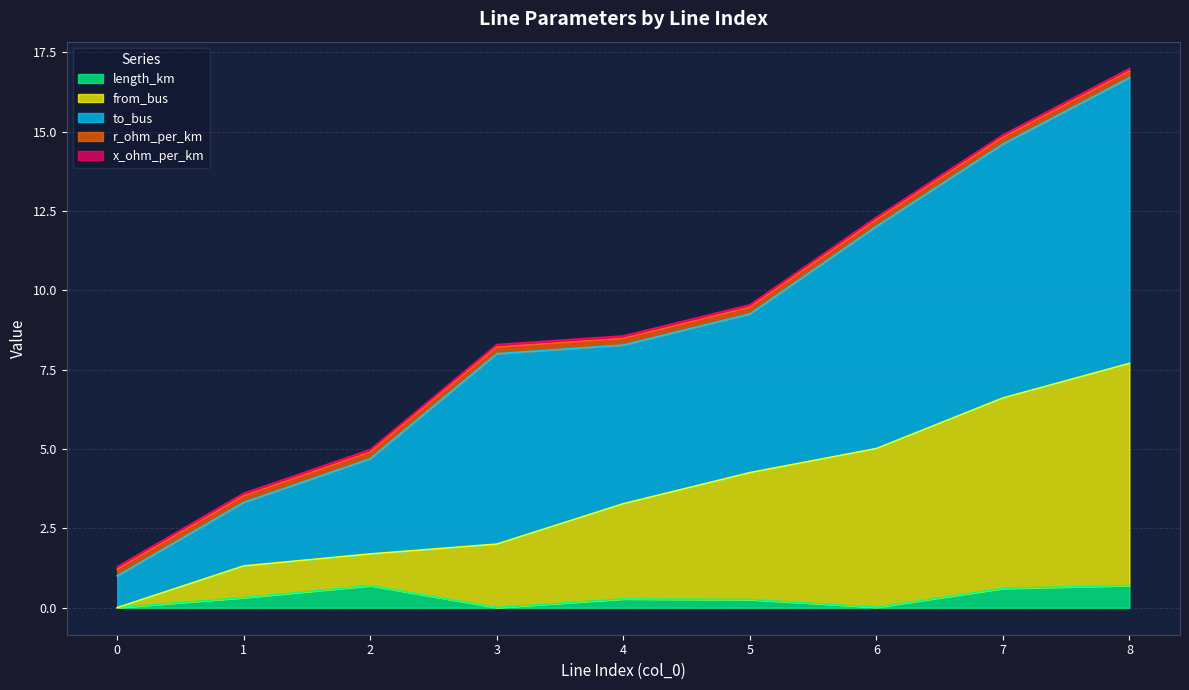

Which series has the widest spread of values?

to_bus